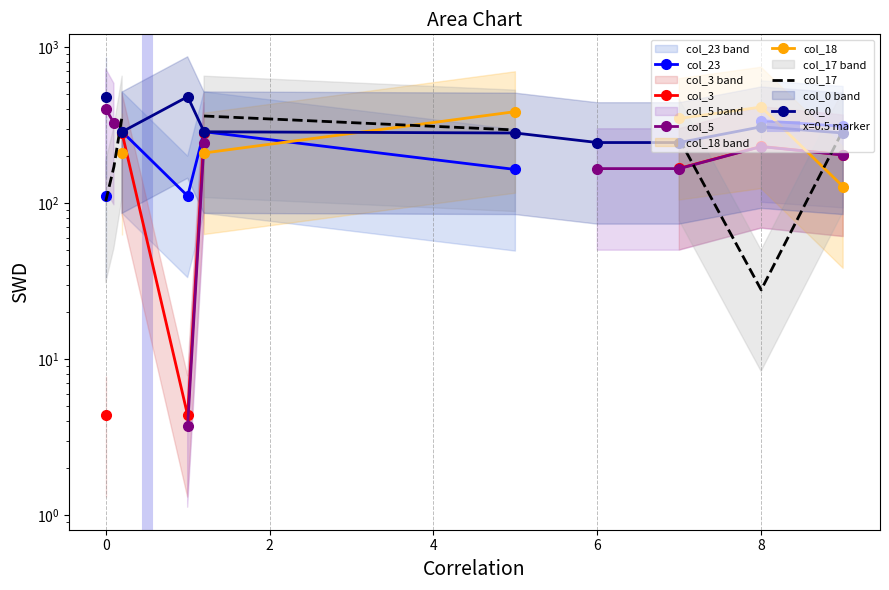

How many lines are shown in the chart?

6